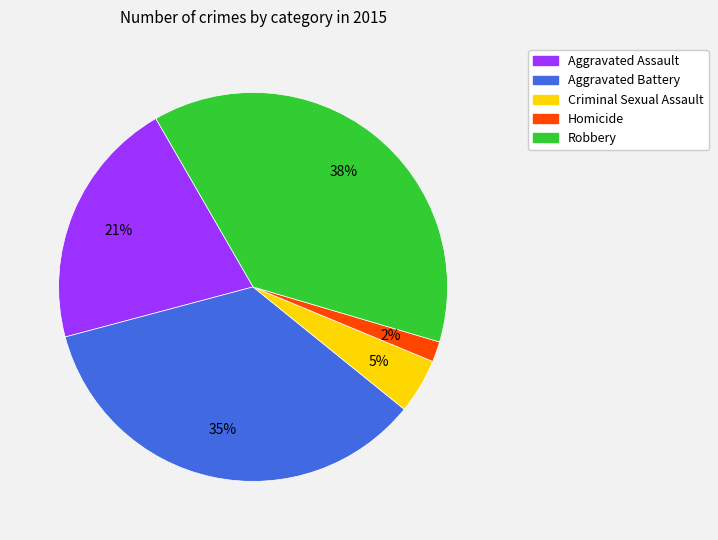

Rank the categories by value from lowest to highest.

Homicide, Criminal Sexual Assault, Aggravated Assault, Aggravated Battery, Robbery